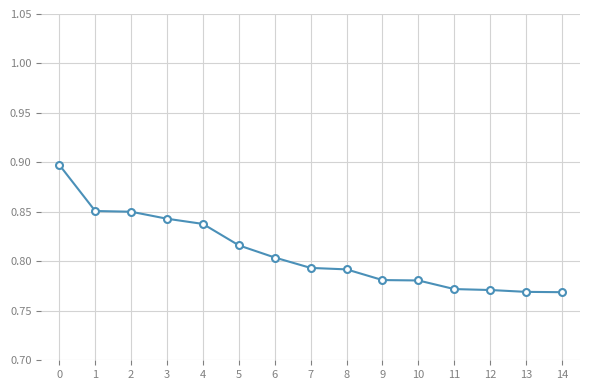

What is the sum of the values at 6 and 9?

1.6